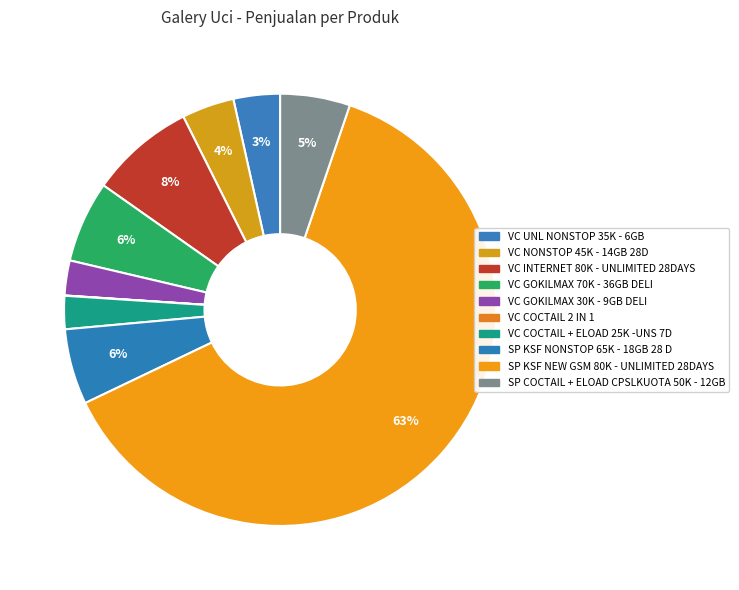

To the nearest percent, what is the combined percentage of VC NONSTOP 45K - 14GB 28D and VC UNL NONSTOP 35K - 6GB?

7%